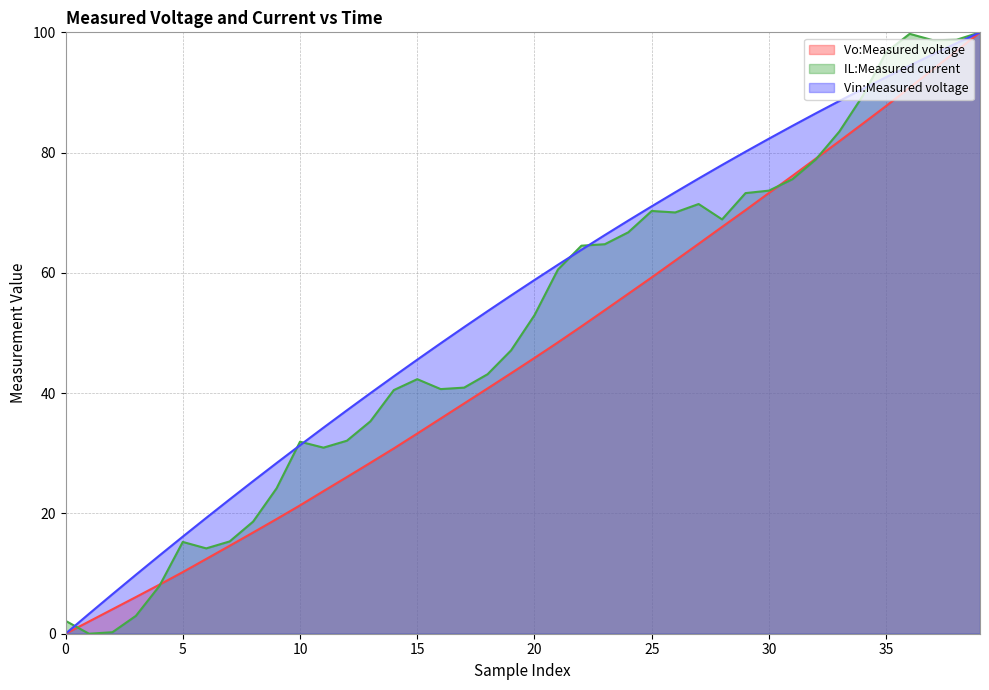

Reading right to left, transcribe all the data shown in this chart.

Vo:Measured voltage: 100.0	96.9	93.9	90.8	87.8	84.8	81.9	79.0	76.1	73.3	70.4	67.6	64.8	62.0	59.3	56.5	53.8	51.1	48.4	45.9	43.3	40.8	38.3	35.8	33.3	30.8	28.4	26.1	23.7	21.3	19.1	16.8	14.6	12.4	10.2	8.1	6.1	4.1	2.0	0.0
IL:Measured current: 100.0	98.8	98.7	99.8	96.7	89.4	83.5	78.9	75.6	73.7	73.3	68.9	71.5	70.0	70.3	66.7	64.8	64.5	60.6	53.0	47.1	43.2	40.9	40.7	42.3	40.5	35.3	32.1	30.9	31.9	24.2	18.6	15.3	14.2	15.3	7.9	3.0	0.2	0.0	2.1
Vin:Measured voltage: 100.0	98.2	96.4	94.5	92.6	90.6	88.6	86.5	84.4	82.3	80.2	77.9	75.7	73.4	71.1	68.7	66.3	63.8	61.4	58.8	56.2	53.6	51.0	48.3	45.6	42.8	40.0	37.1	34.3	31.3	28.4	25.4	22.3	19.3	16.1	13.0	9.8	6.6	3.3	0.0